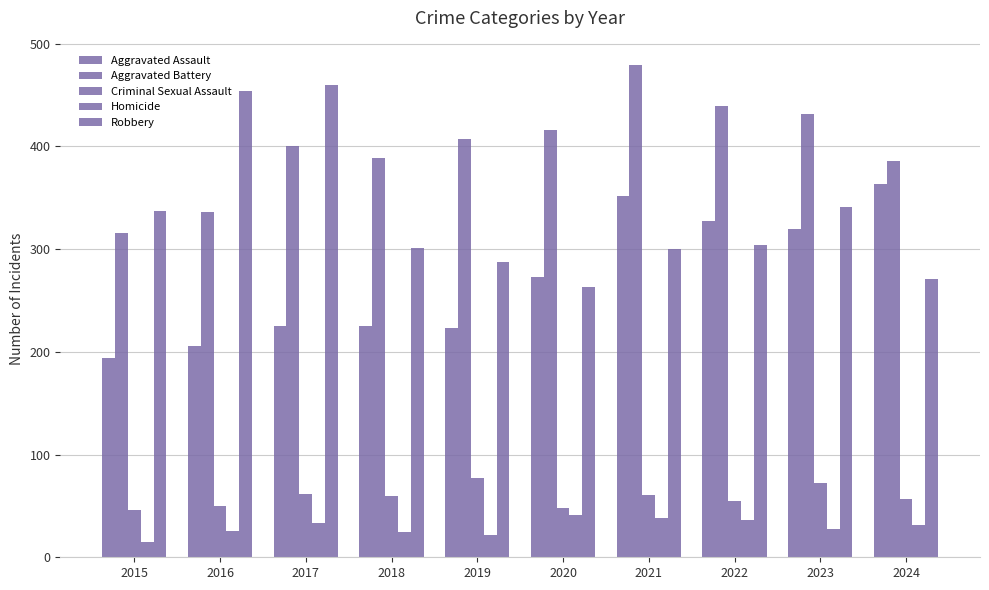

Reading left to right, what are all the values shown in this chart?

Aggravated Assault: 2015=194	2016=206	2017=225	2018=225	2019=223	2020=273	2021=352	2022=327	2023=320	2024=363
Aggravated Battery: 2015=316	2016=336	2017=400	2018=389	2019=407	2020=416	2021=479	2022=439	2023=432	2024=386
Criminal Sexual Assault: 2015=46	2016=50	2017=62	2018=60	2019=77	2020=48	2021=61	2022=55	2023=72	2024=57
Homicide: 2015=15	2016=26	2017=33	2018=25	2019=22	2020=41	2021=38	2022=36	2023=28	2024=31
Robbery: 2015=337	2016=454	2017=460	2018=301	2019=287	2020=263	2021=300	2022=304	2023=341	2024=271